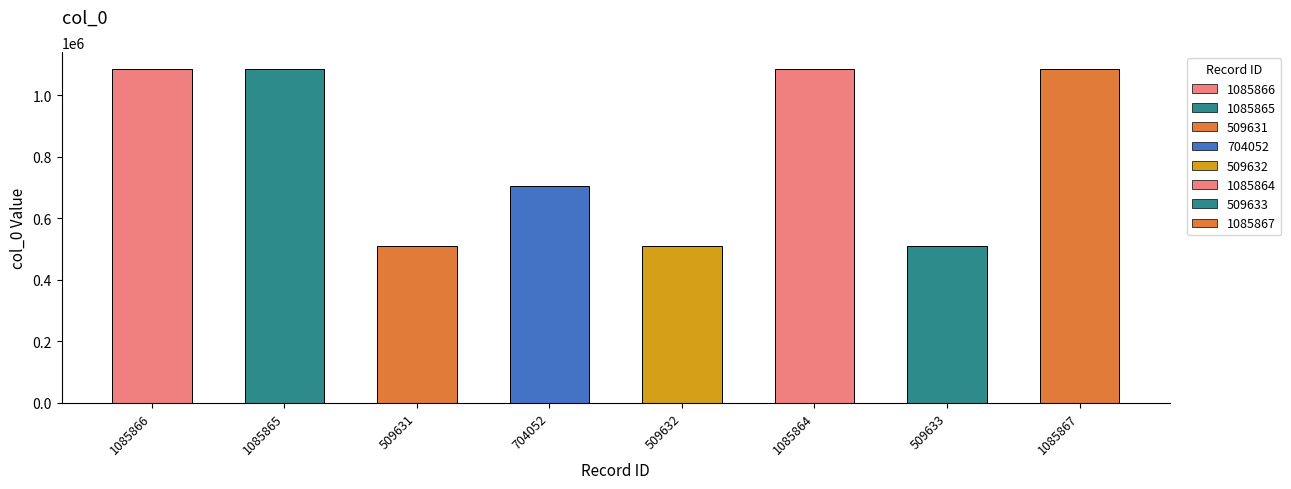

What is the label of the 3rd bar from the right?

1085864